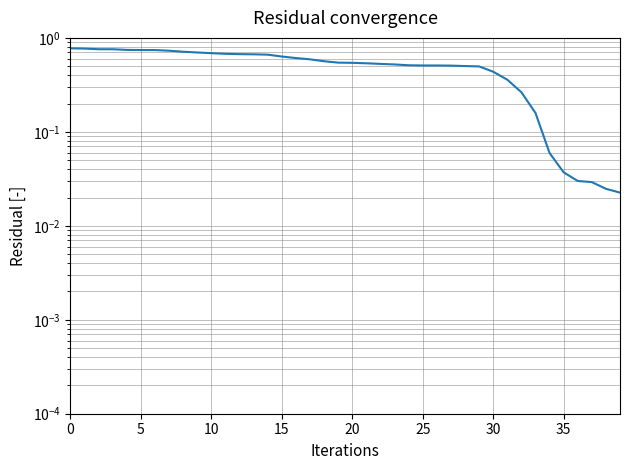

True or false: there are more than 2 points higher than both neighbors.

False